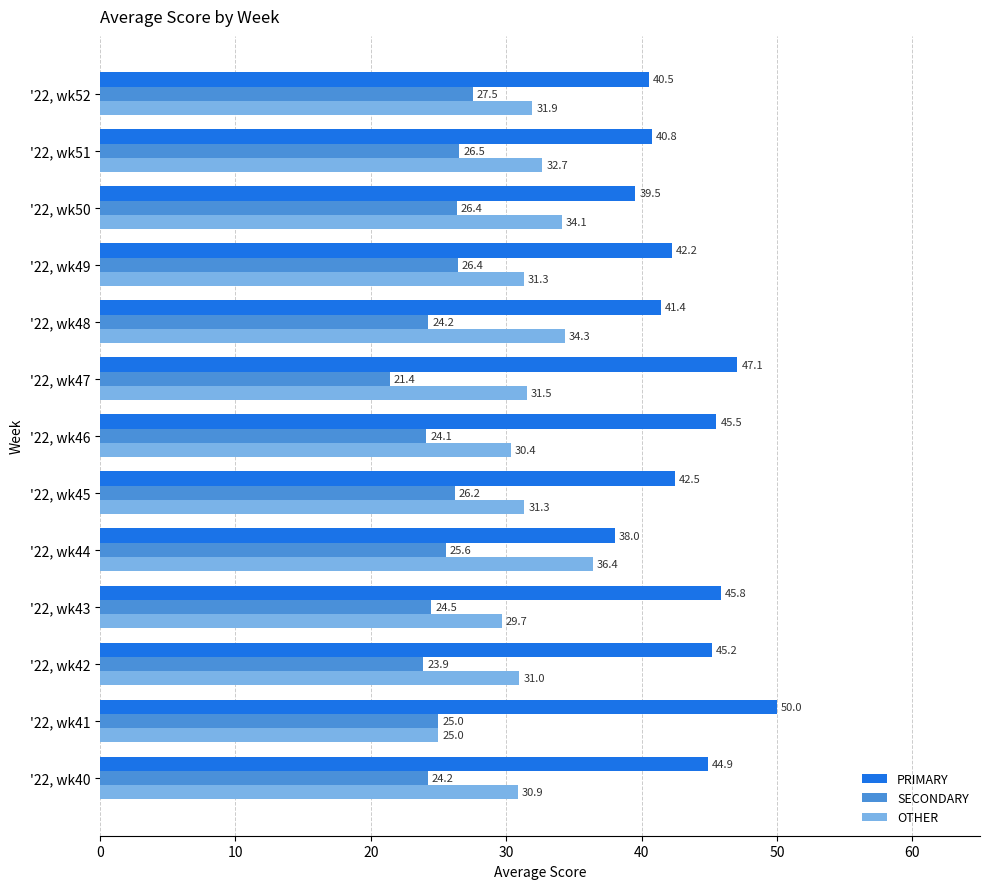

Is the value of PRIMARY at '22, wk51 greater than the value of SECONDARY at '22, wk50?

Yes